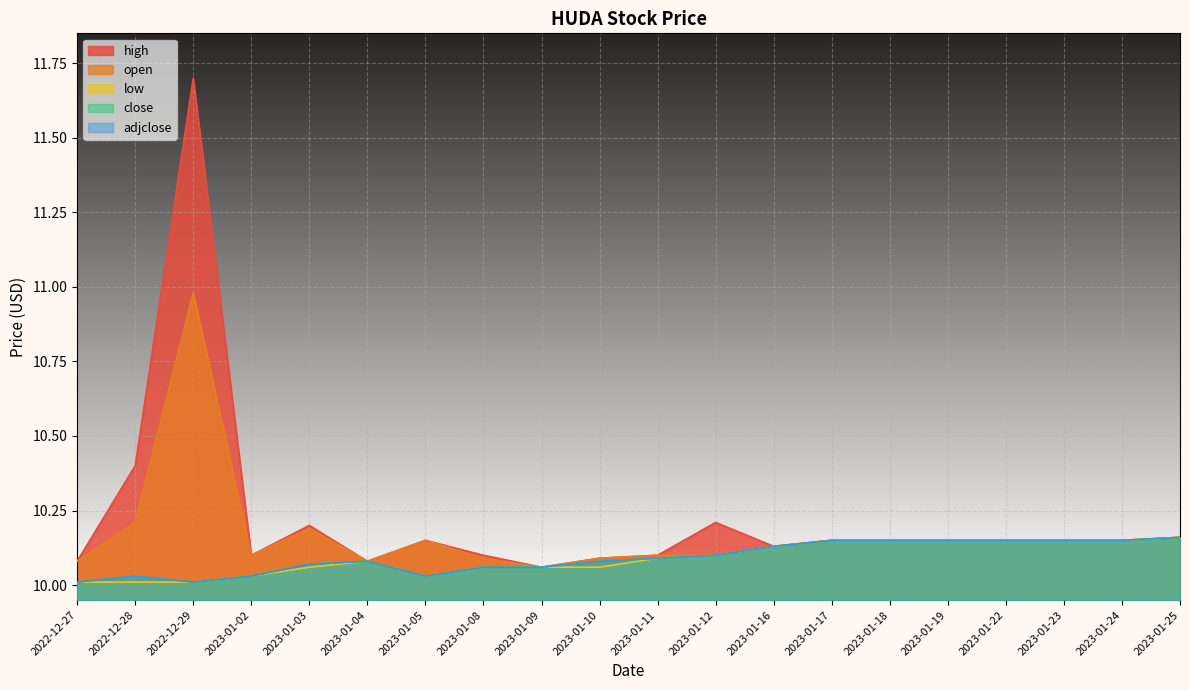

What is the sum of all open values?

203.4